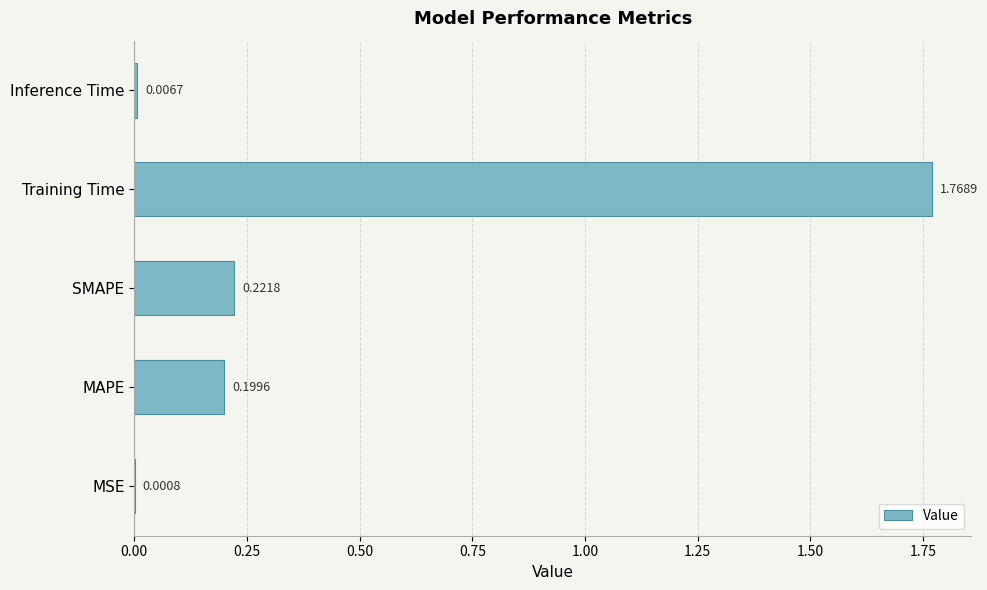

What is the sum of all values?

2.2